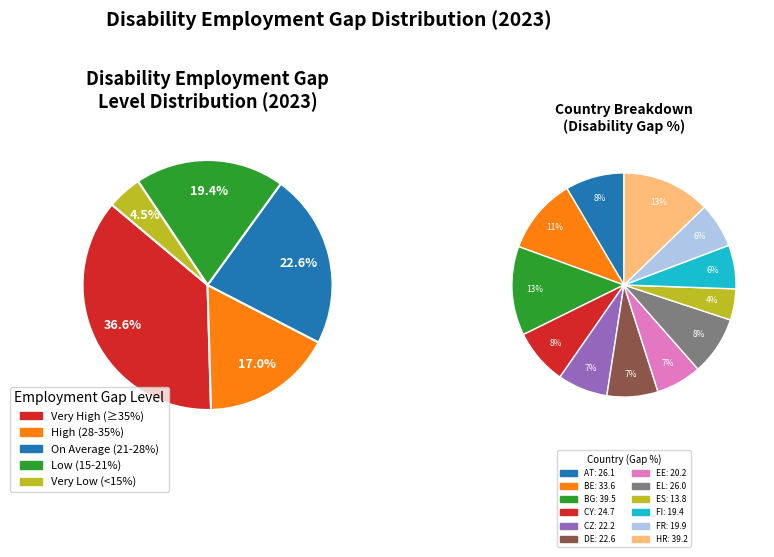

To the nearest percent, what is the difference between the AT and BE slice percentages?

2%